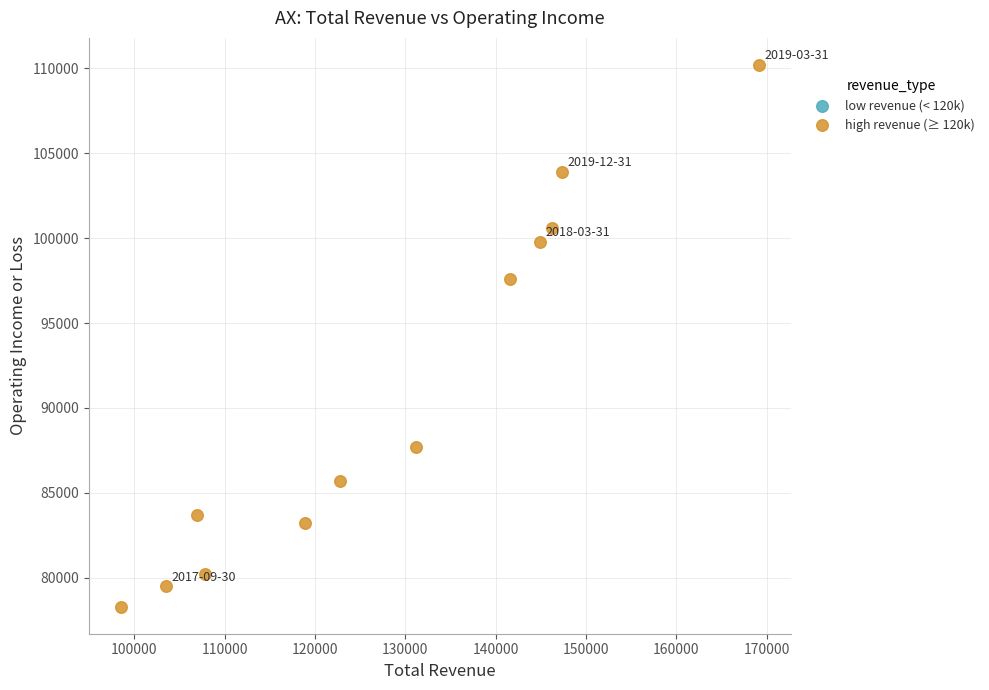

What is the range of Y values (max minus min)?

31900